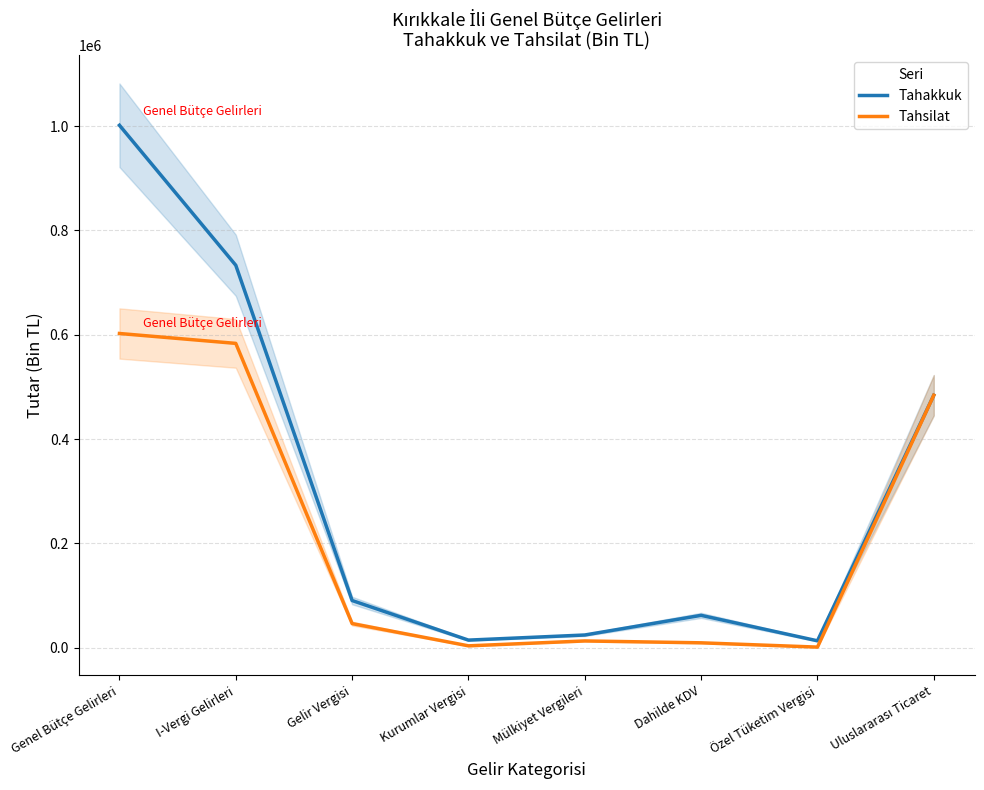

At which category does Tahsilat reach its first local peak?

Mülkiyet Vergileri